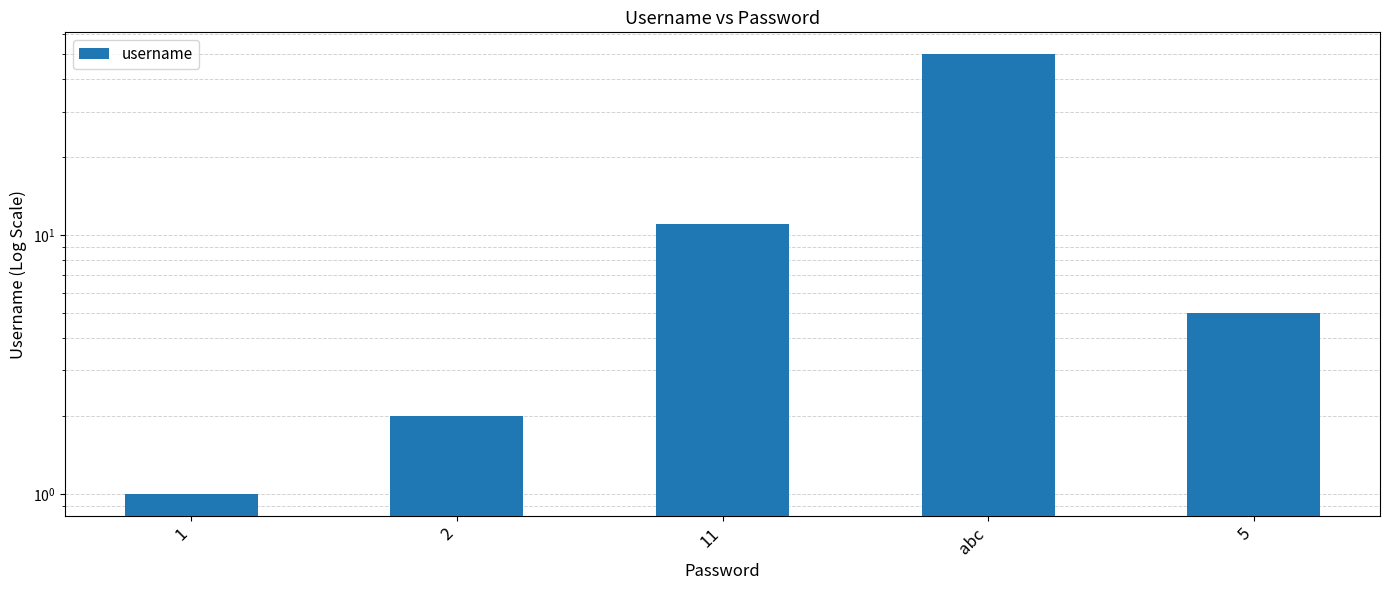

What is the difference between the values at 5 and 11?

6